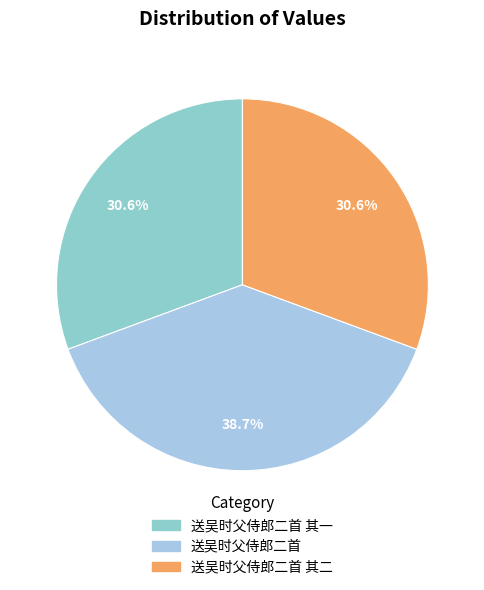

What is the largest slice in the pie chart?

送吴时父侍郎二首